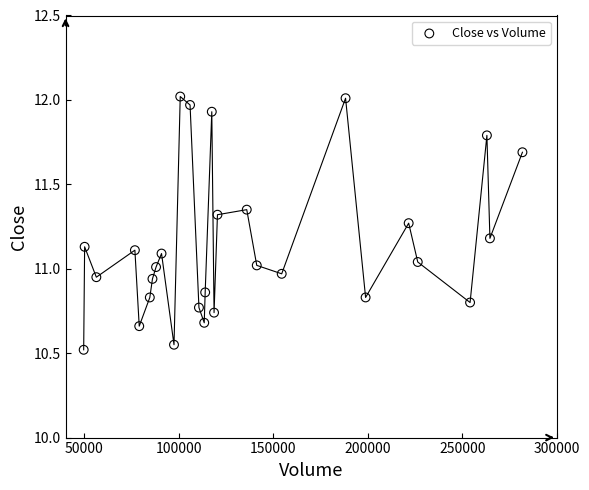

What is the range of X values (max minus min)?

232200.0